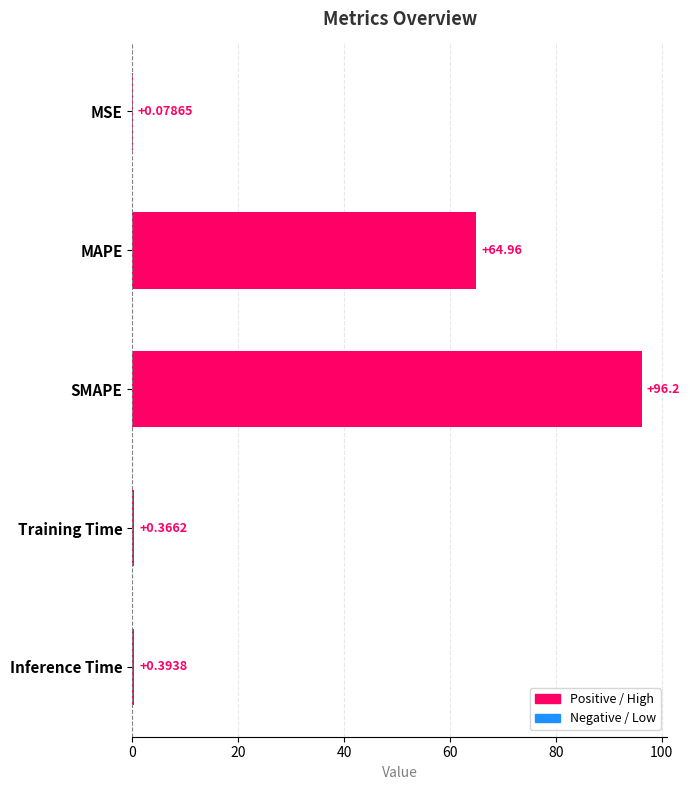

What is the change in value from MAPE to Training Time?

-64.6